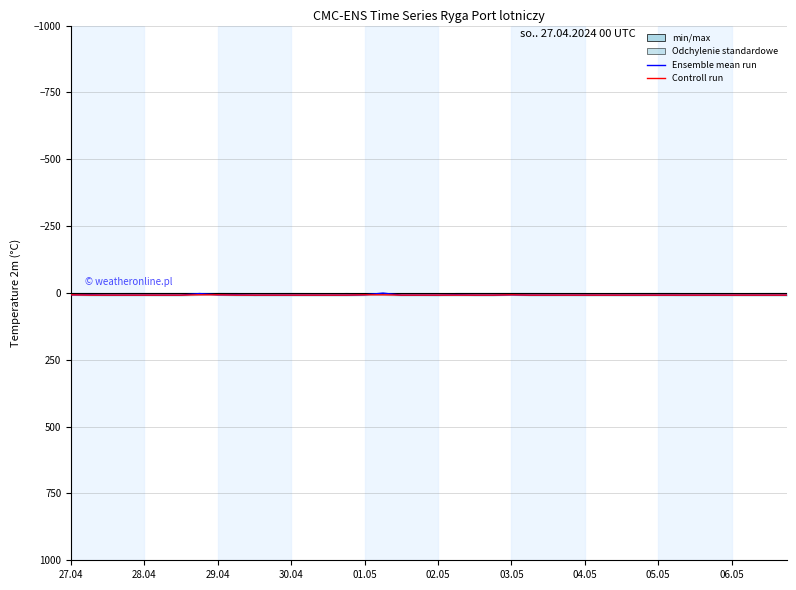

What is the maximum value for Controll run?

8.2